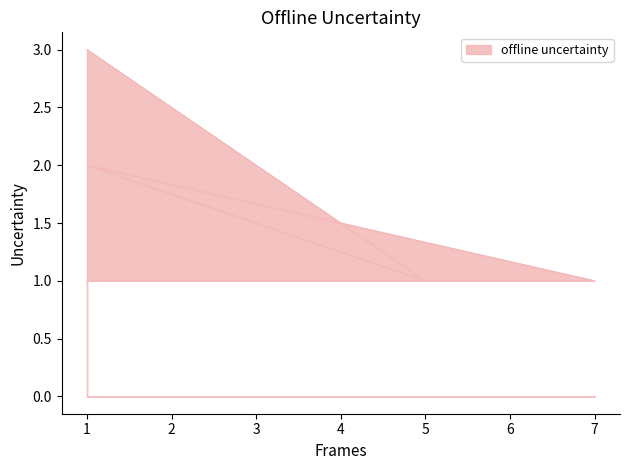

Reading left to right, what are all the values shown in this chart?

1=1	2=1	3=1	4=1	7=1	1=2	5=1	1=3